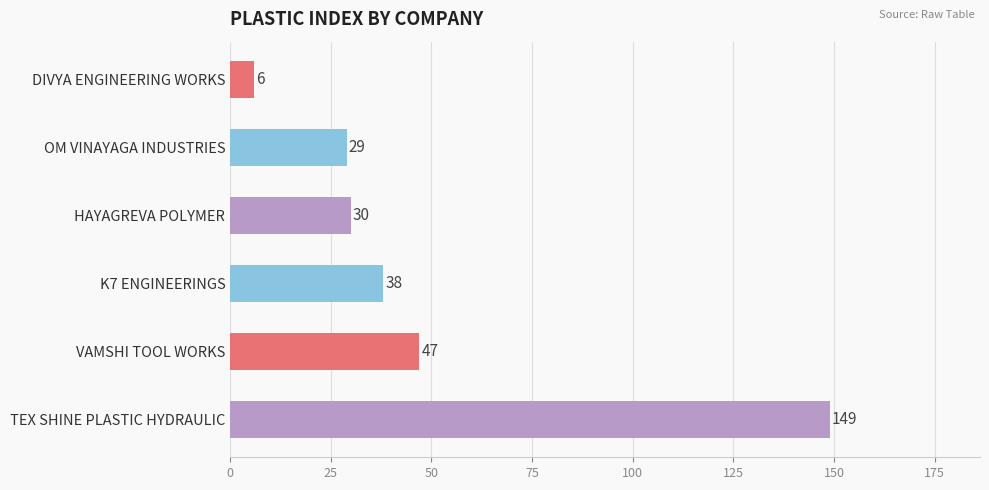

How many distinct data groups are displayed?

1